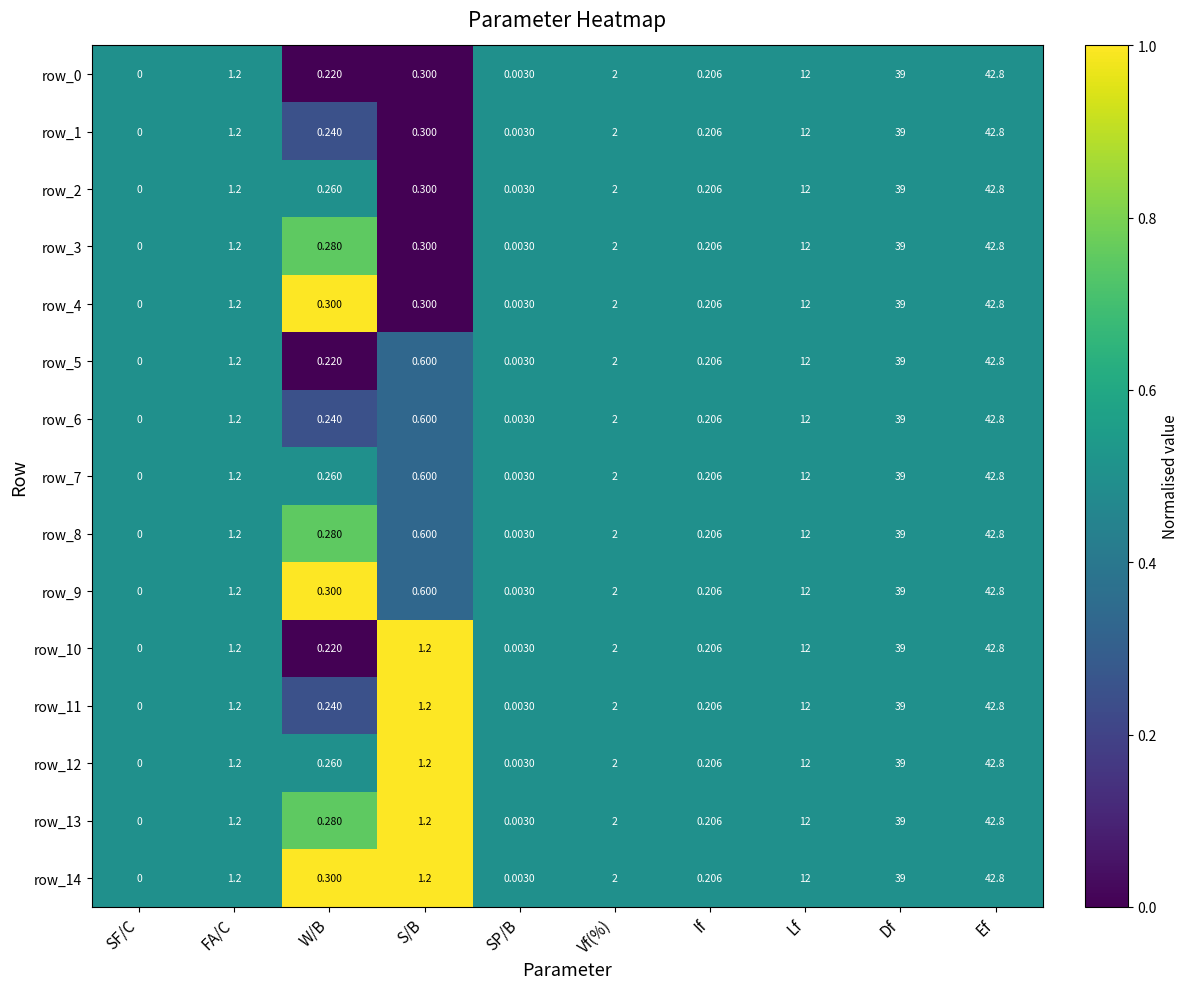

What value does the row_3 series have at Lf?

12.0